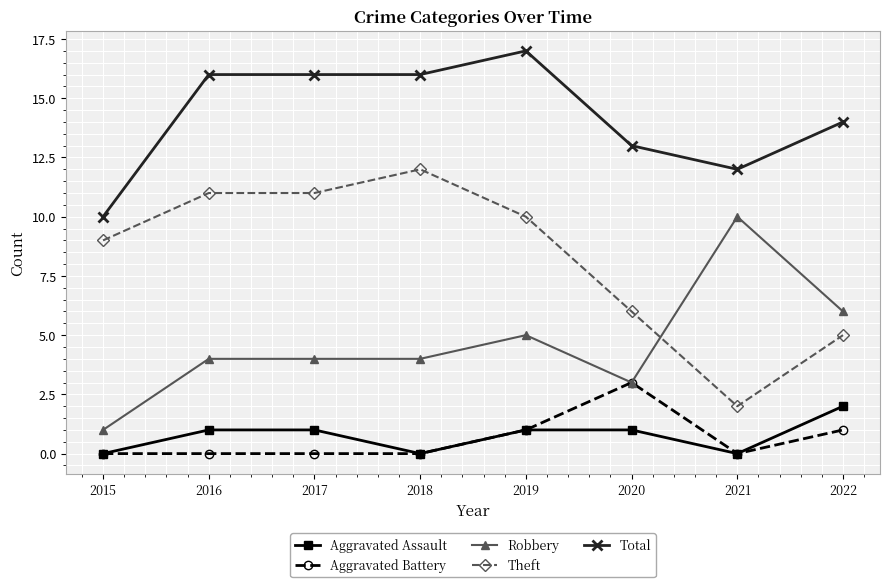

What is the approximate value of Theft at 2018?

12